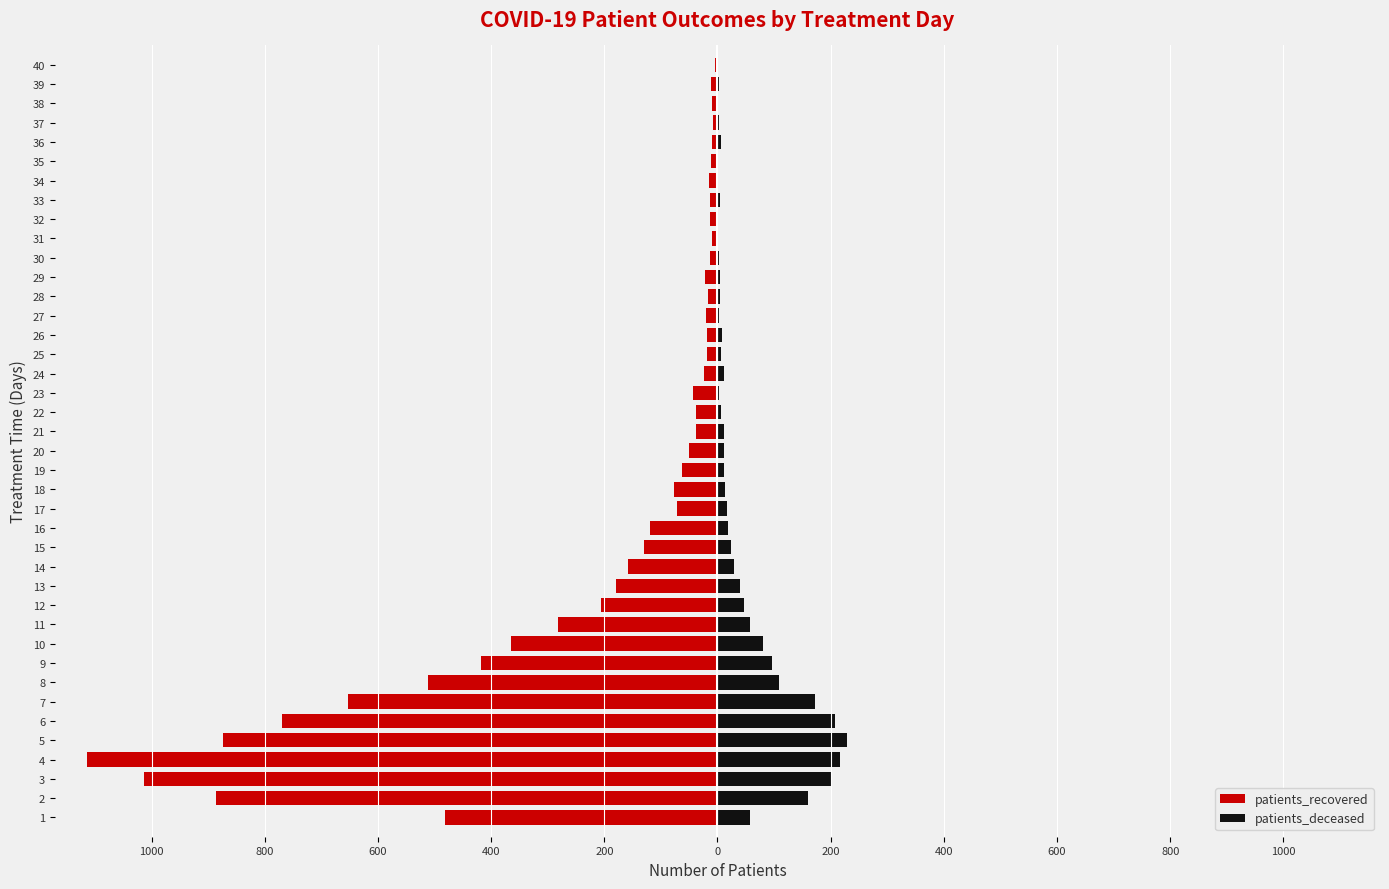

Which series has the largest range (max minus min)?

patients_recovered